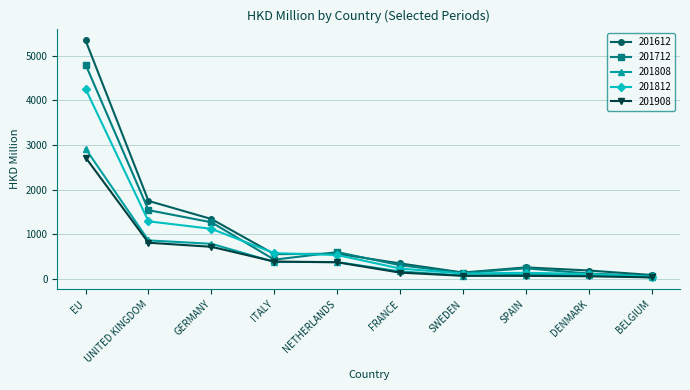

True or false: 201908 has more than 2 interior local peaks.

False